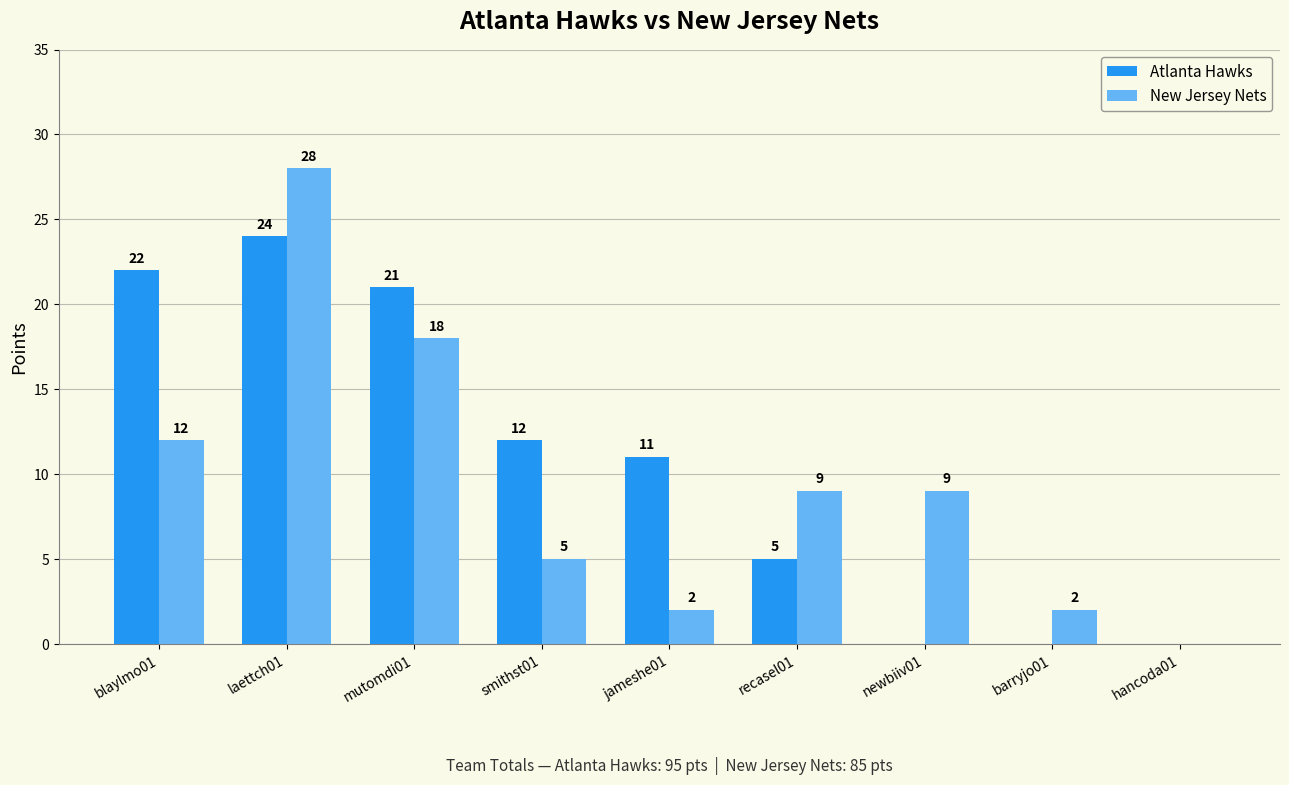

Which series has the largest range (max minus min)?

New Jersey Nets